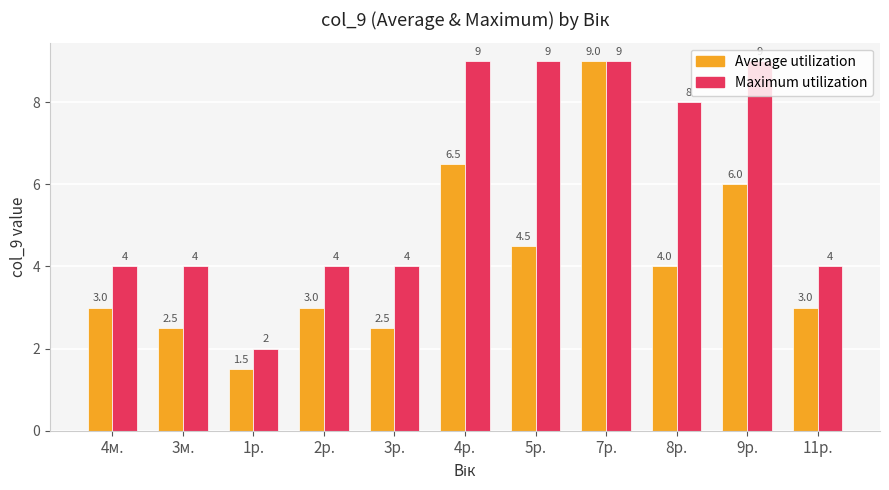

What is the smallest value displayed?

1.5